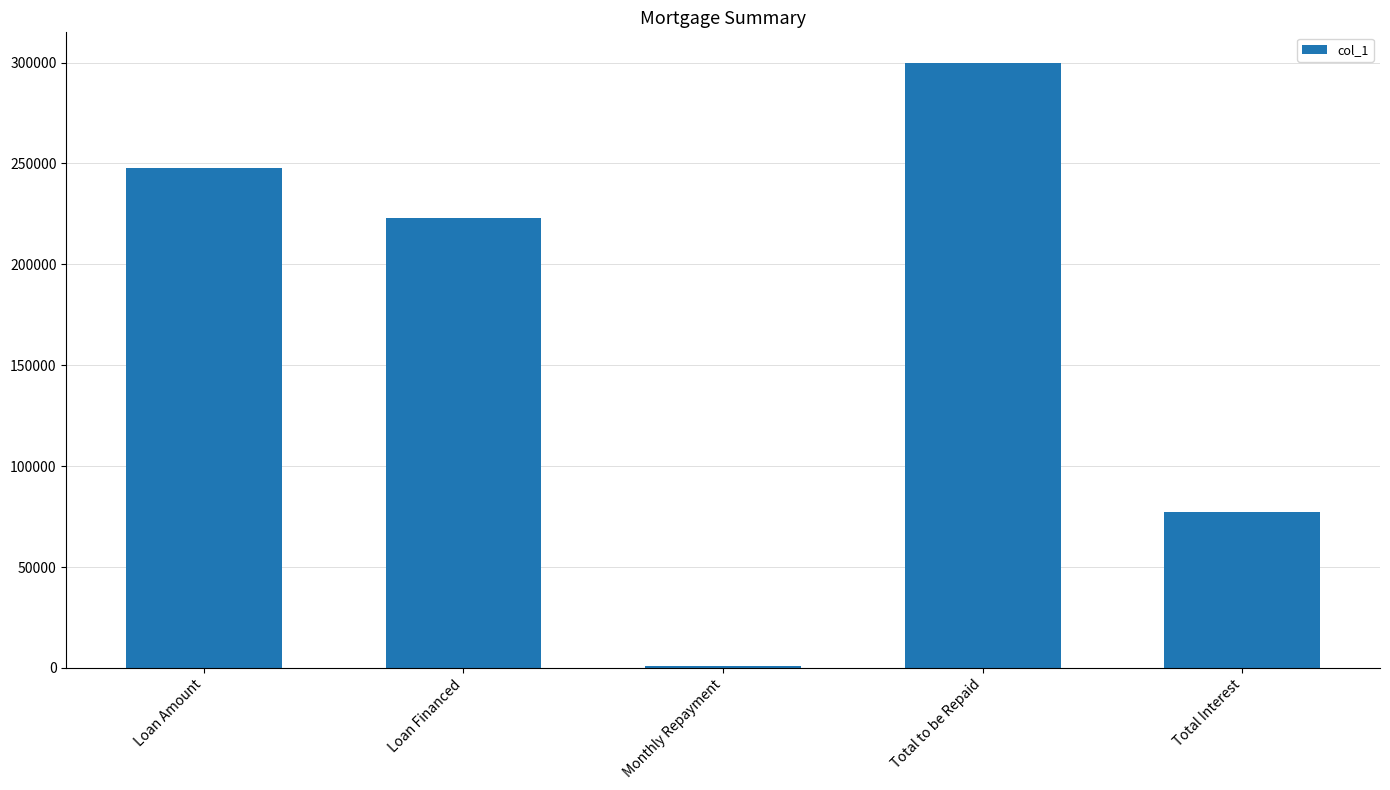

At which label is the value closest to 150500?

Loan Financed